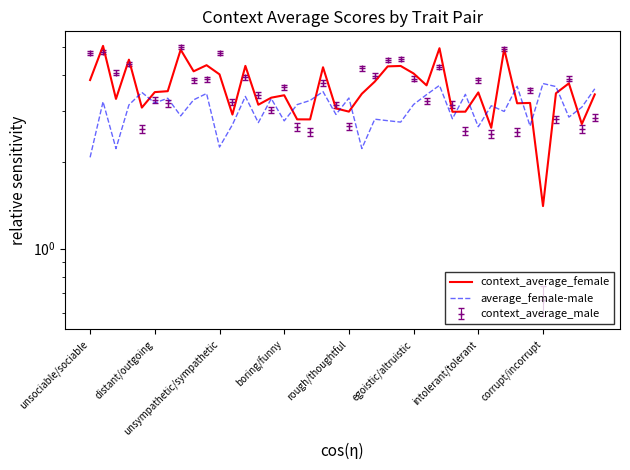

True or false: context_average_female and average_female-male cross at least once.

True